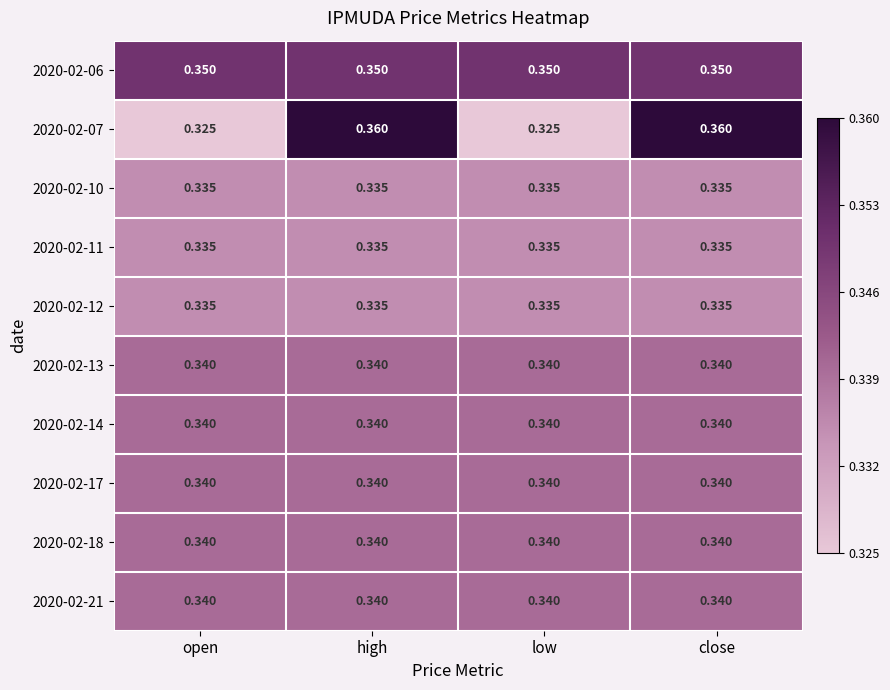

Is the value of 2020-02-21 at high greater than the value of 2020-02-07 at open?

Yes